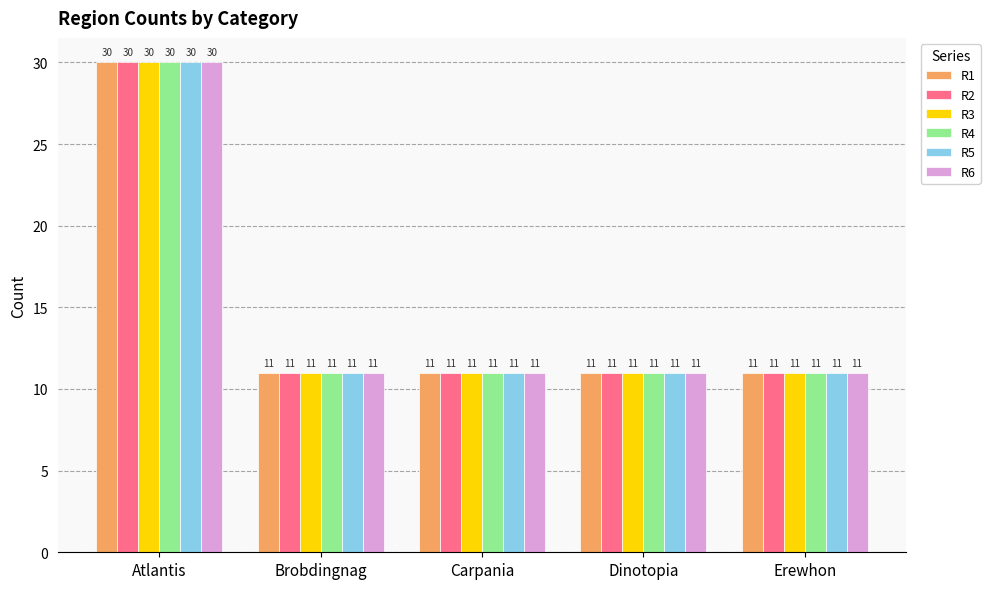

What is the average value of the R6 series?

15